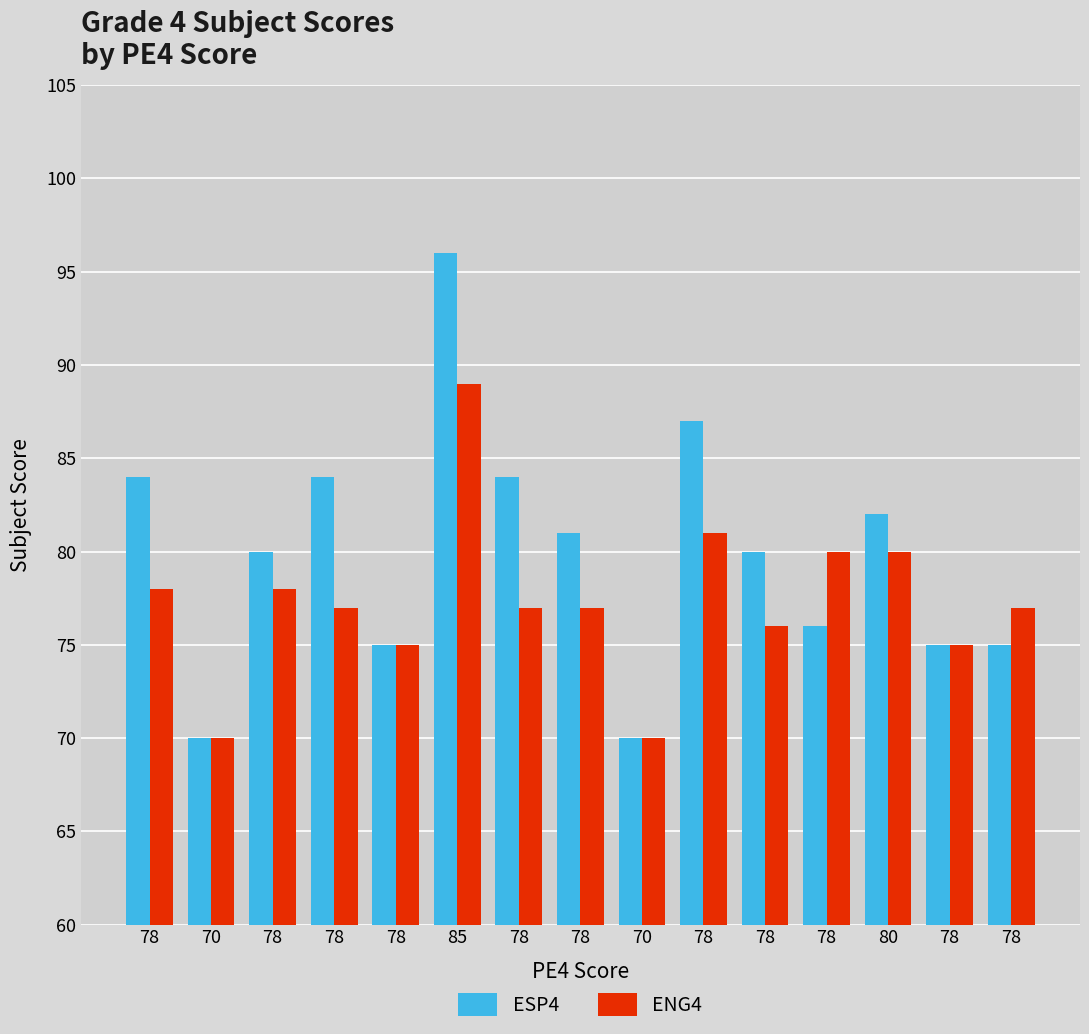

How many data points does each series have?

15